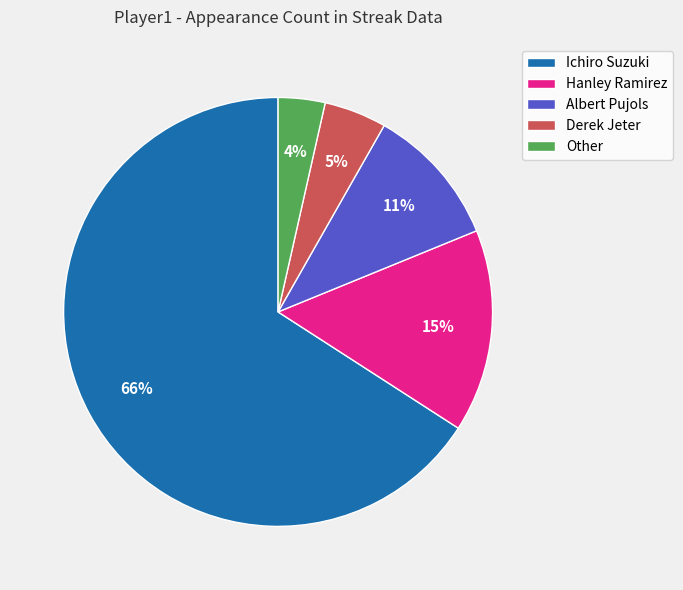

Is it true that Other is 4% of the pie?

True